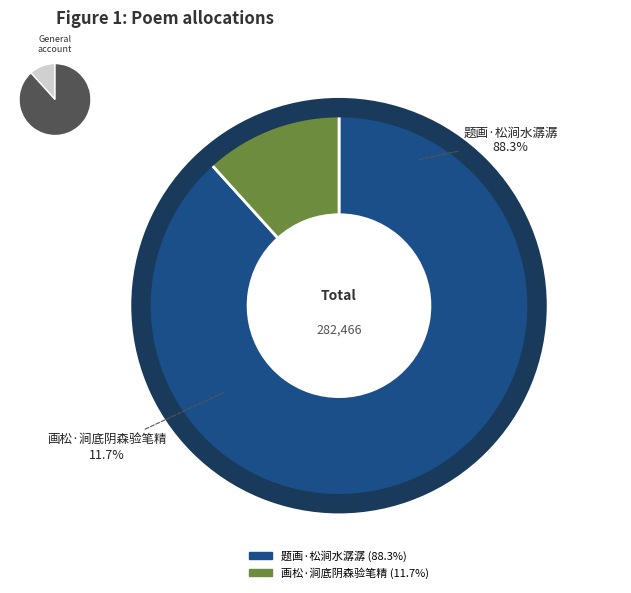

Count the number of slices in the pie.

2